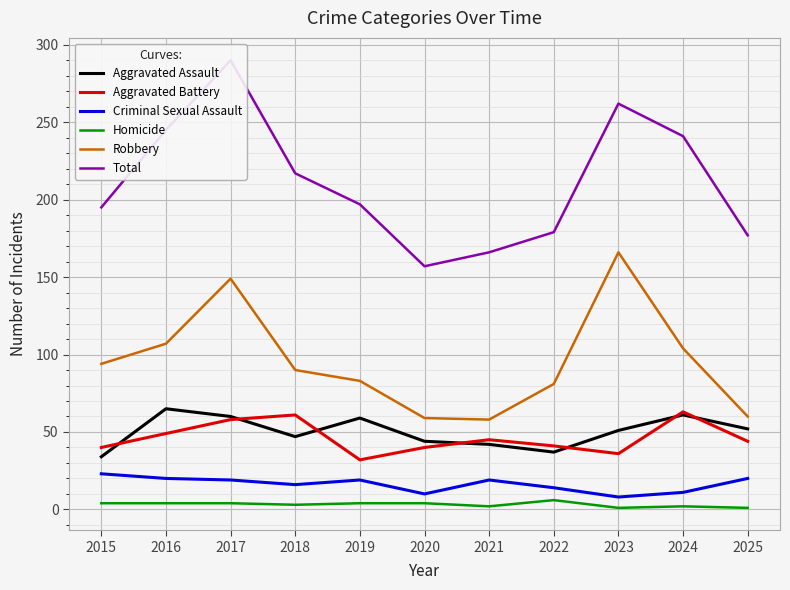

What is the minimum value shown in the chart?

1